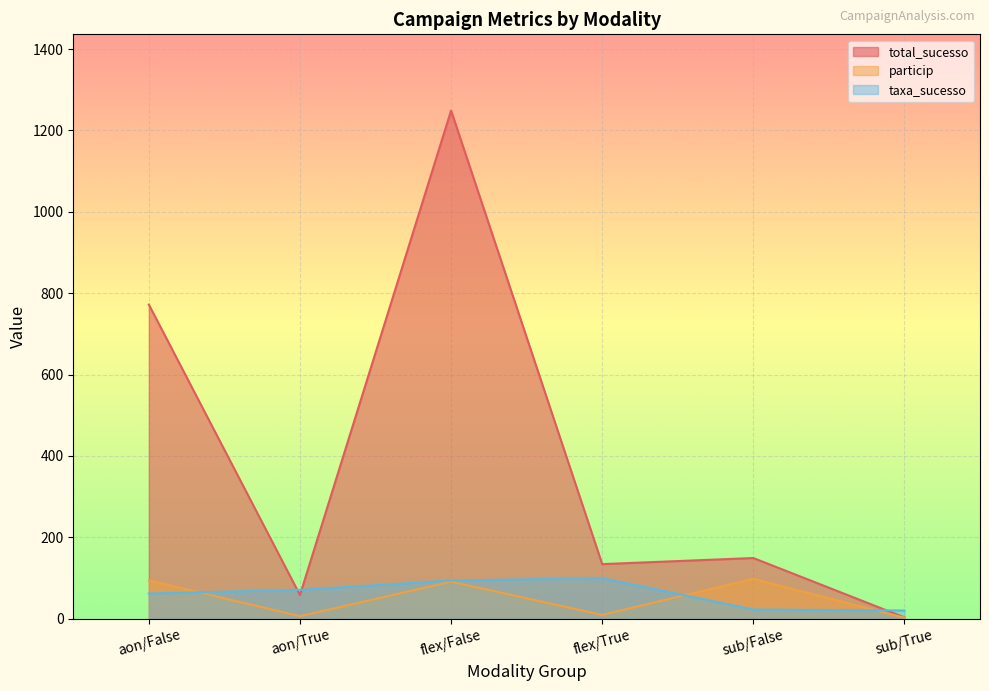

True or false: taxa_sucesso and total_sucesso intersect in this chart.

True